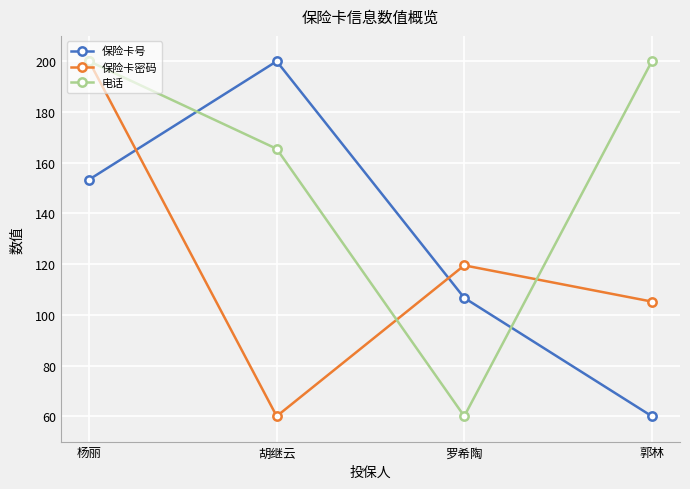

List the series in order of their overall mean, highest first.

电话, 保险卡号, 保险卡密码